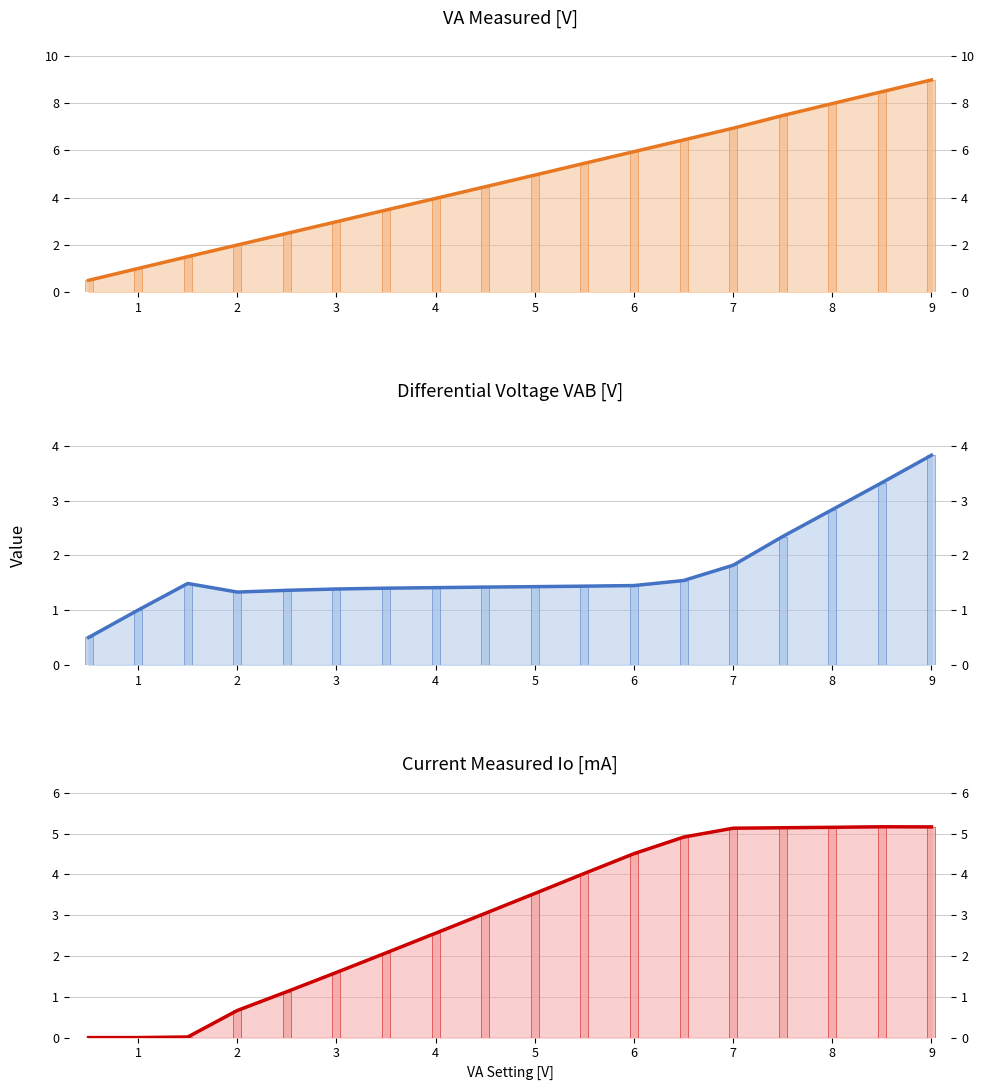

How many groups of bars are there?

18